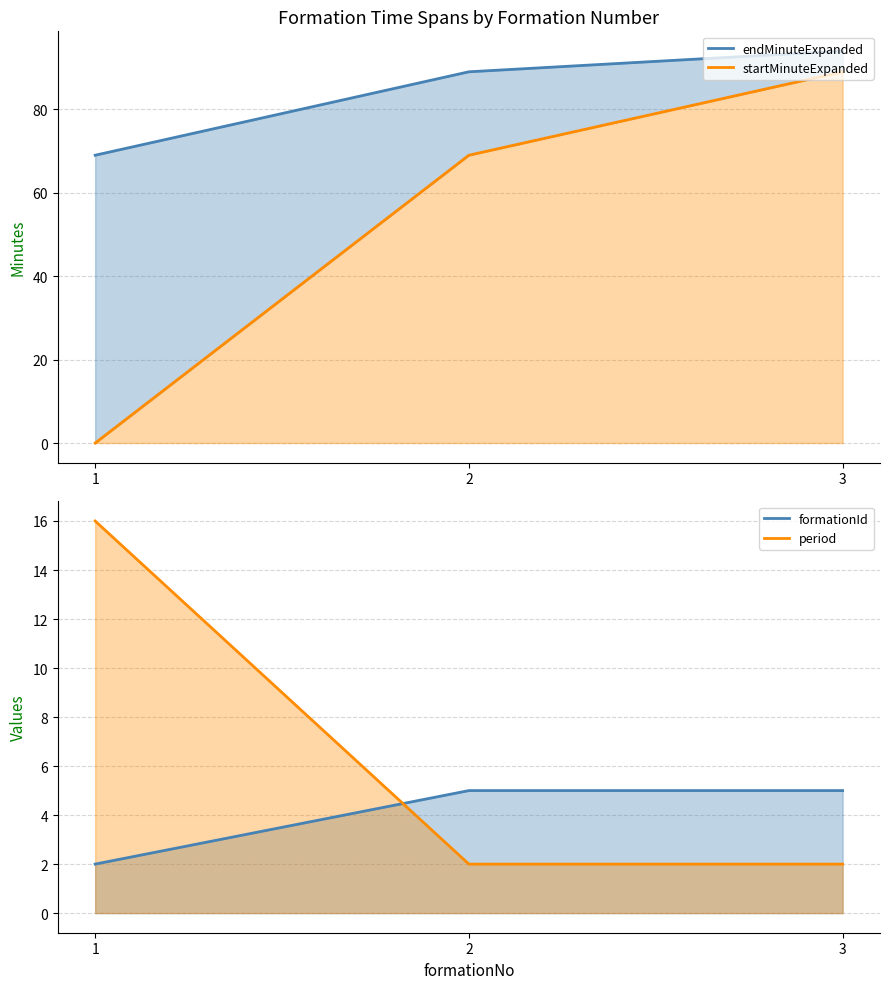

Which series has the largest range (max minus min)?

startMinuteExpanded